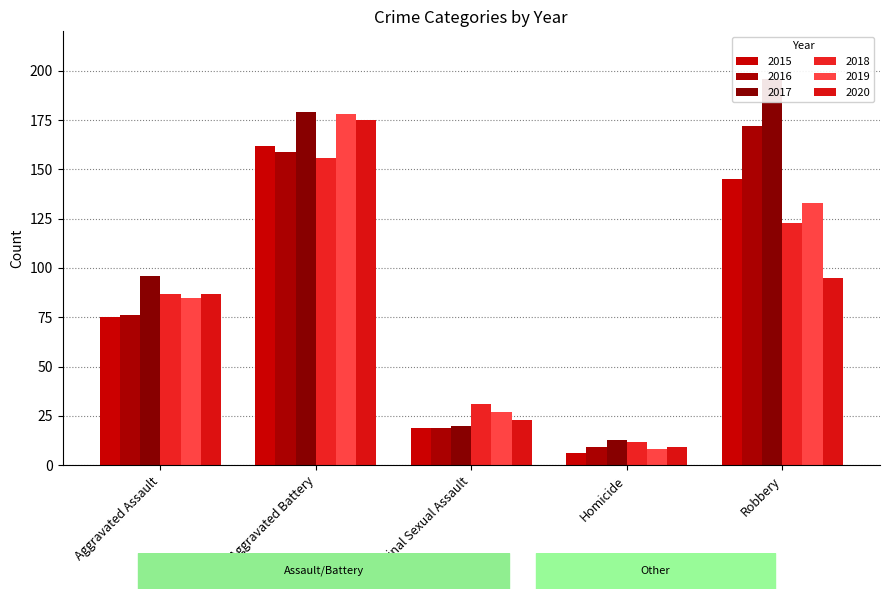

What is the label of the 3rd bar from the right?

Criminal Sexual Assault